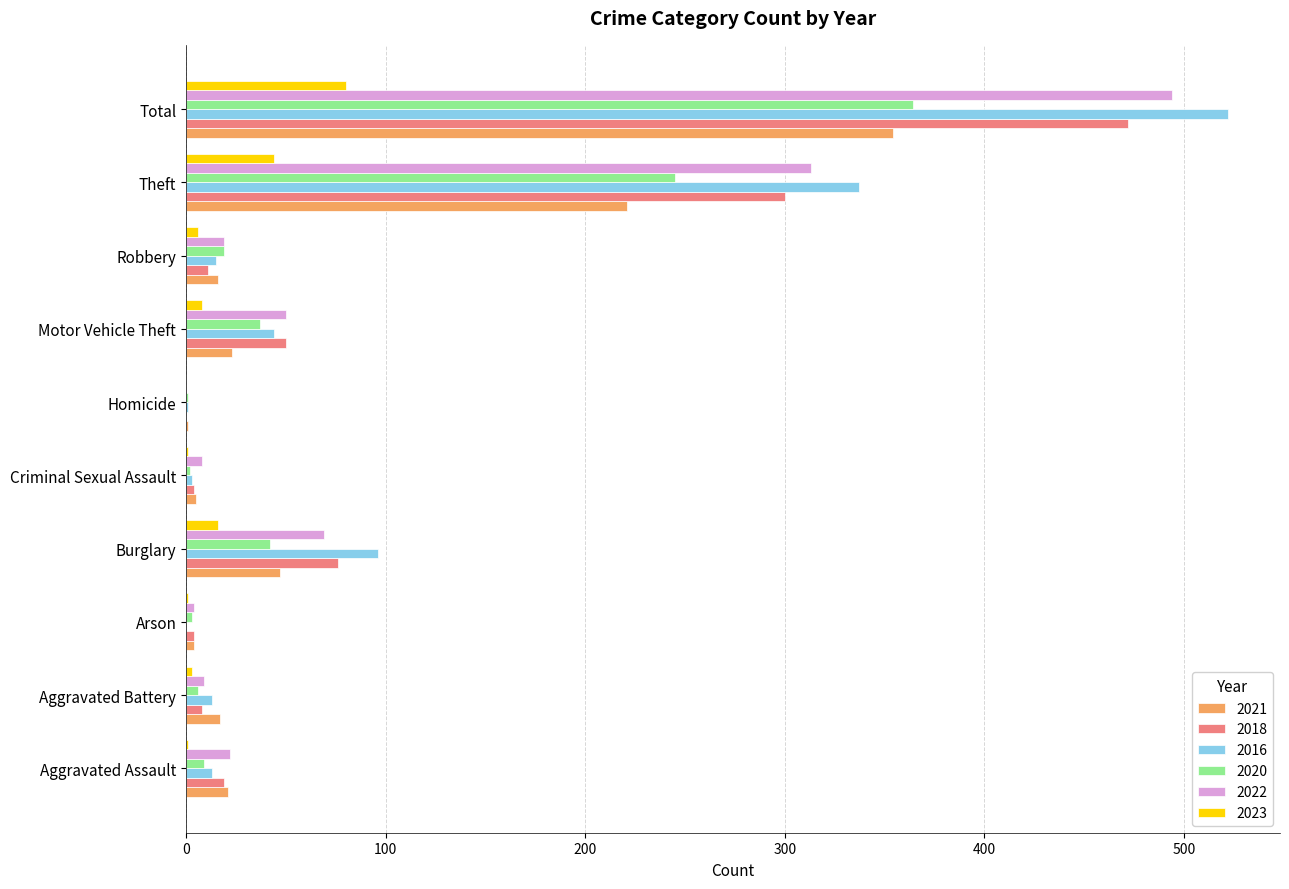

At which category is the sum across all series the highest?

Total